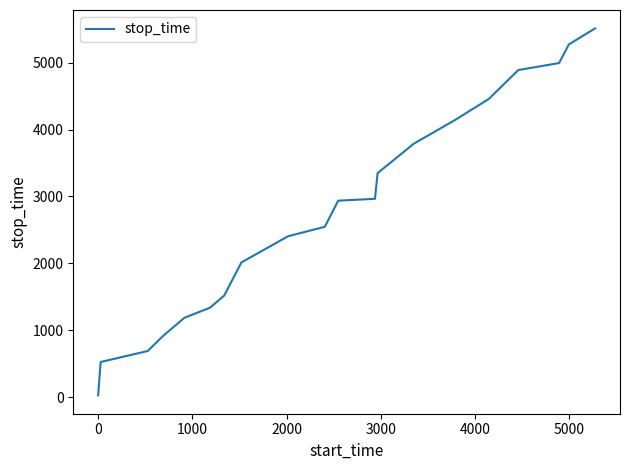

What is the difference between the maximum and minimum values?

5486